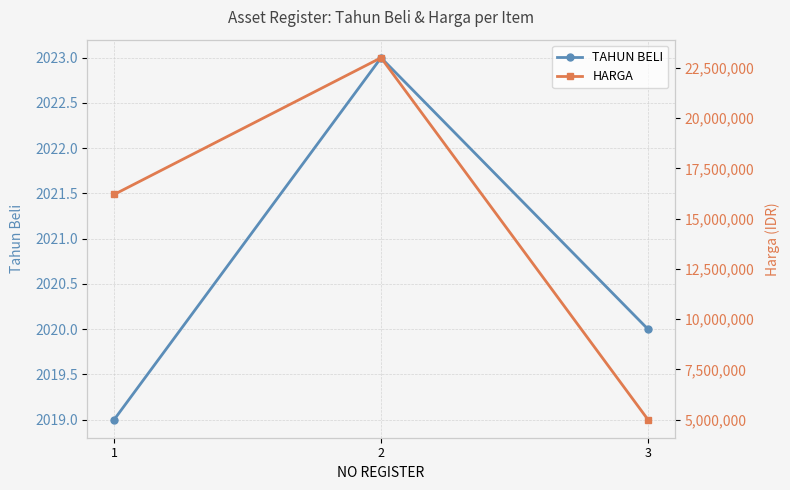

What is the spread (max minus min) of values at 3?

4997980